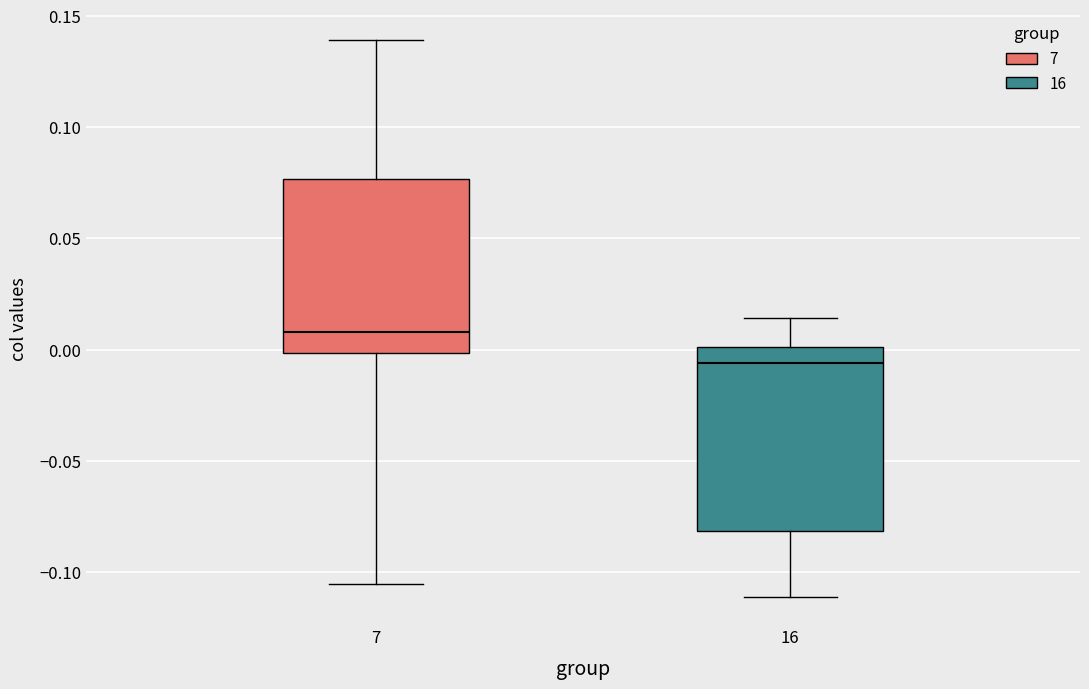

Reading left to right, transcribe this box plot: for each box, give where its median line is, the range the box spans, and where its two whiskers end, as read against the y-axis. The values are not printed on the chart, so give them approximately, as read against the axis.

7: median 0.010, box 0.000 to 0.075, whiskers -0.105 to 0.140
16: median -0.005, box -0.080 to 0.000, whiskers -0.110 to 0.015